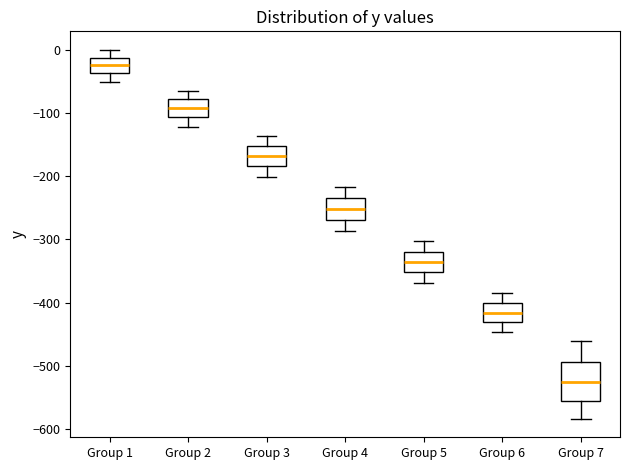

Which box is the tallest, from its lower edge to its upper edge?

Group 7